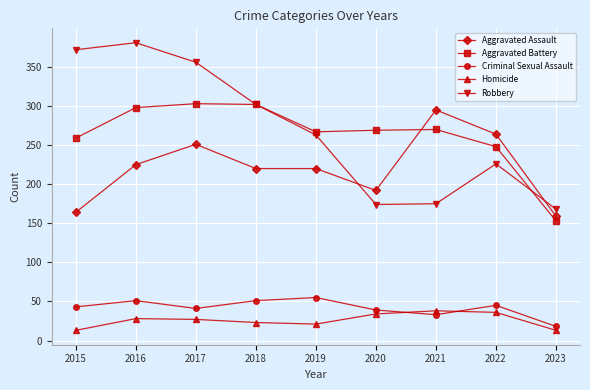

What are all the series names shown in the legend?

Aggravated Assault, Aggravated Battery, Criminal Sexual Assault, Homicide, Robbery